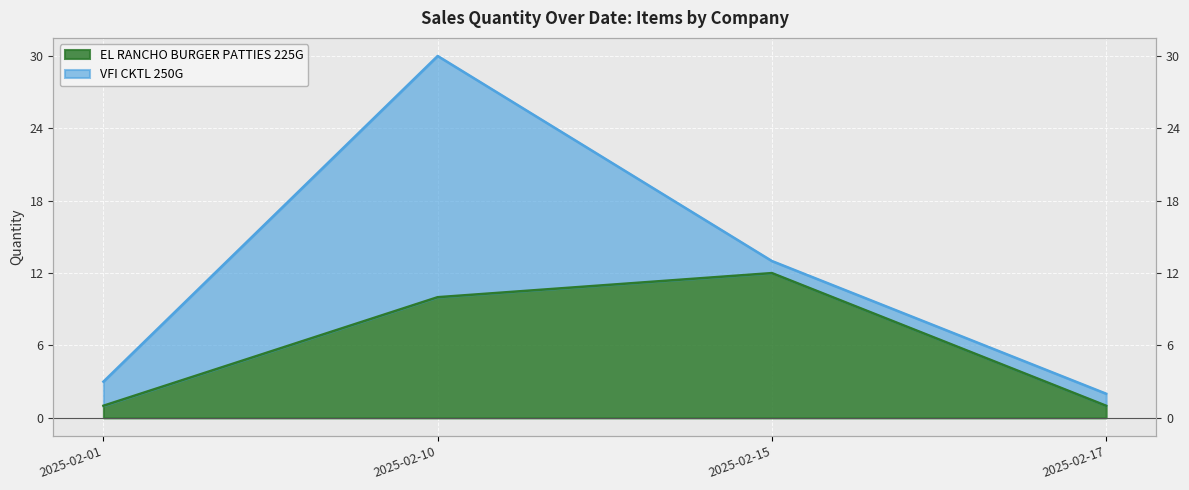

What is the sum of all EL RANCHO BURGER PATTIES 225G (line) values?

24